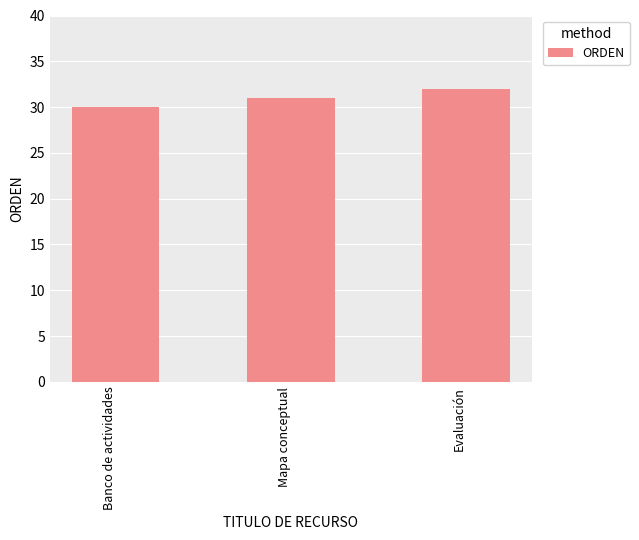

What is the sum of all values?

93